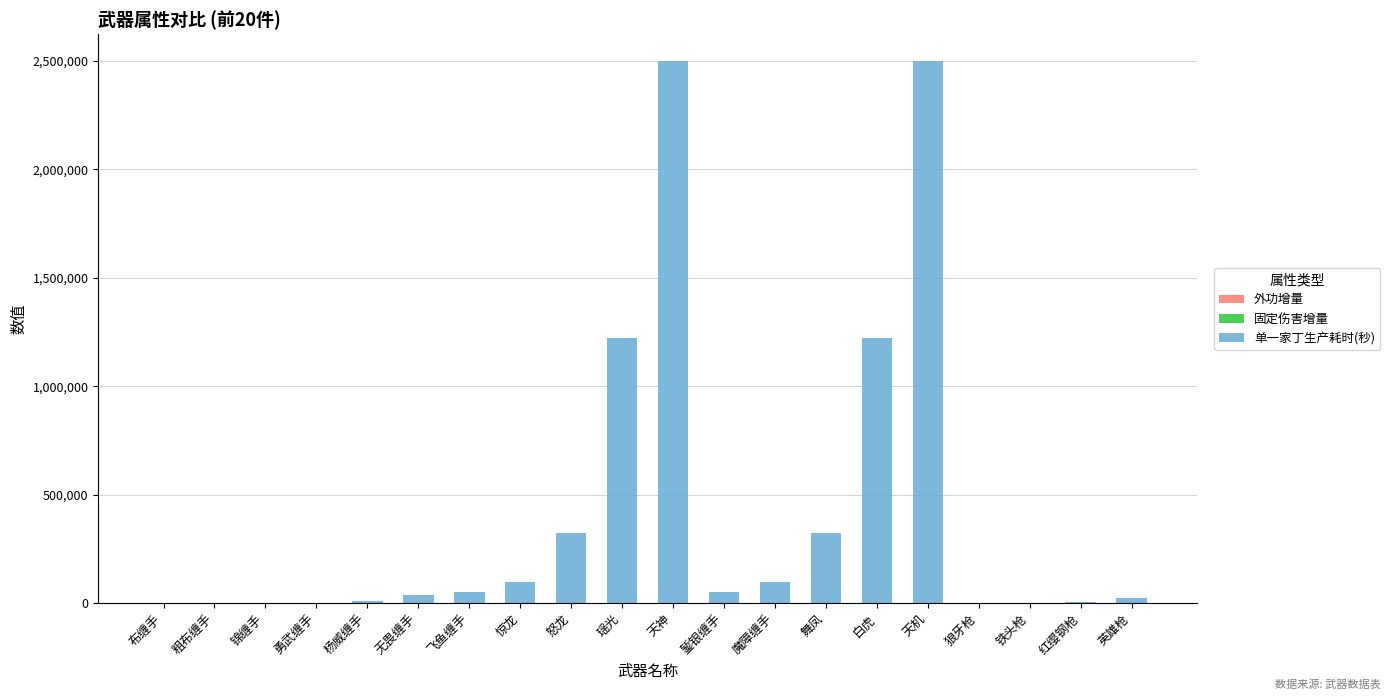

What is the average value of the 外功增量 series?

674